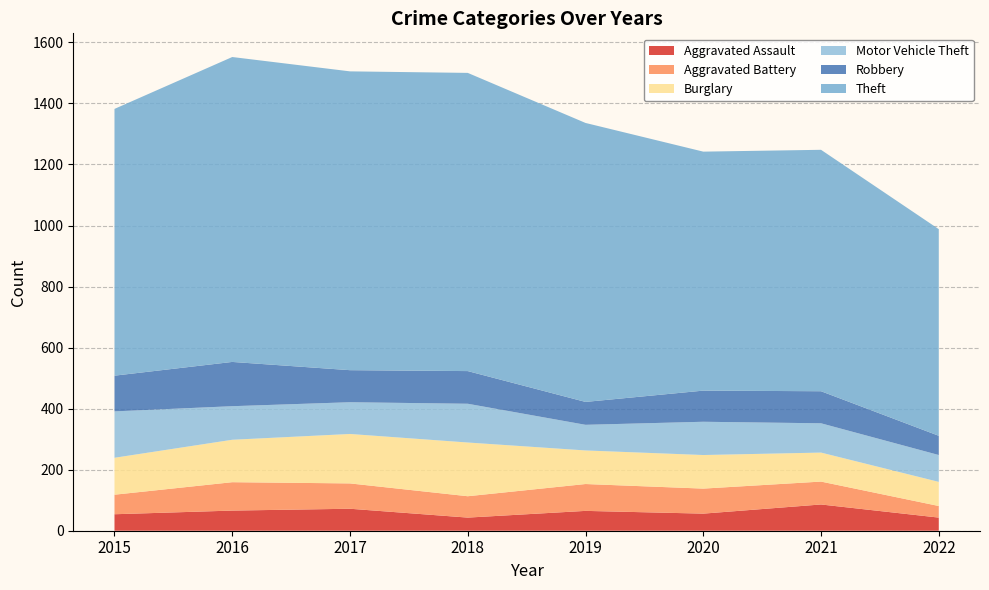

Reading right to left, extract all data points from this chart.

Aggravated Assault: 2022=43	2021=86	2020=56	2019=65	2018=43	2017=72	2016=66	2015=54
Aggravated Battery: 2022=38	2021=75	2020=82	2019=88	2018=70	2017=83	2016=93	2015=64
Burglary: 2022=79	2021=95	2020=110	2019=110	2018=176	2017=162	2016=139	2015=121
Motor Vehicle Theft: 2022=88	2021=96	2020=109	2019=84	2018=127	2017=104	2016=110	2015=152
Robbery: 2022=63	2021=105	2020=102	2019=75	2018=107	2017=105	2016=145	2015=117
Theft: 2022=677	2021=791	2020=783	2019=914	2018=977	2017=979	2016=999	2015=874